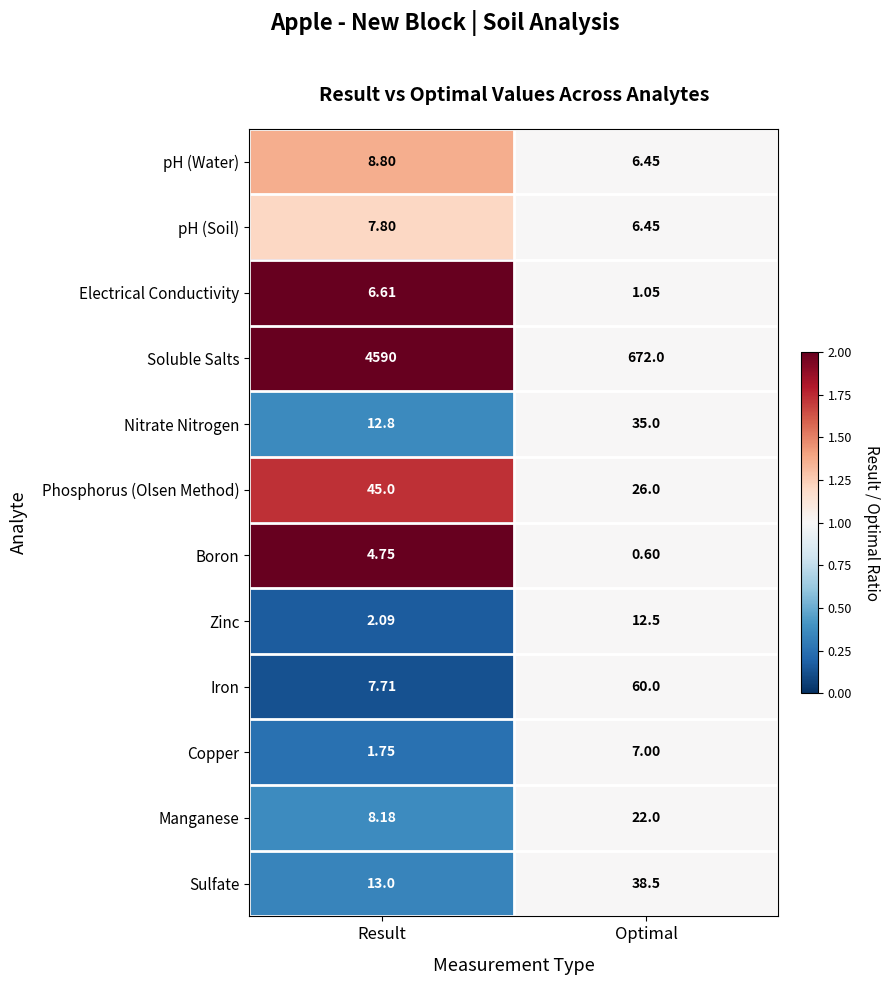

At which label is Sulfate closest to 25?

Result